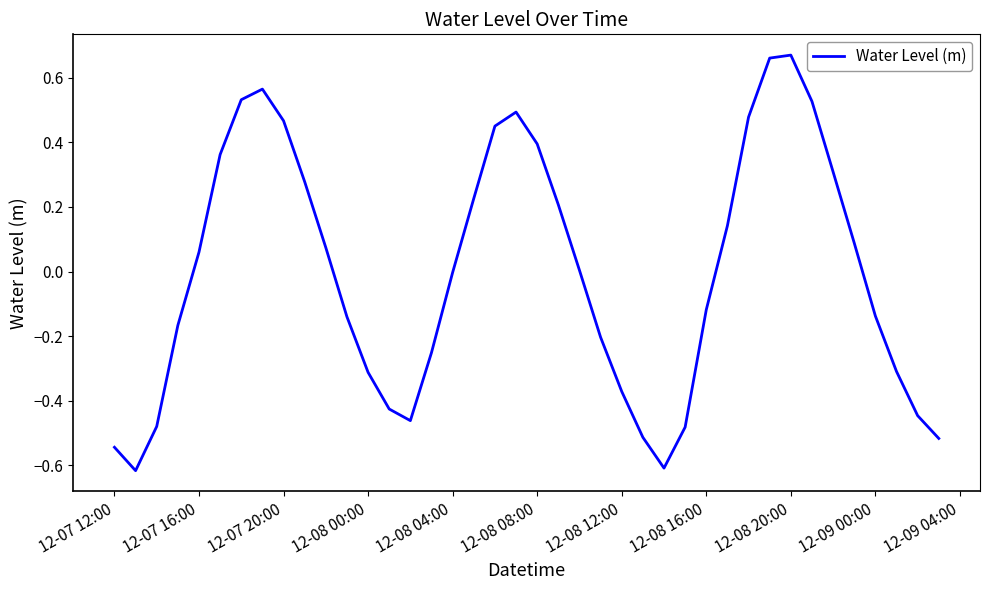

Is this an area chart (filled region under the line)?

No